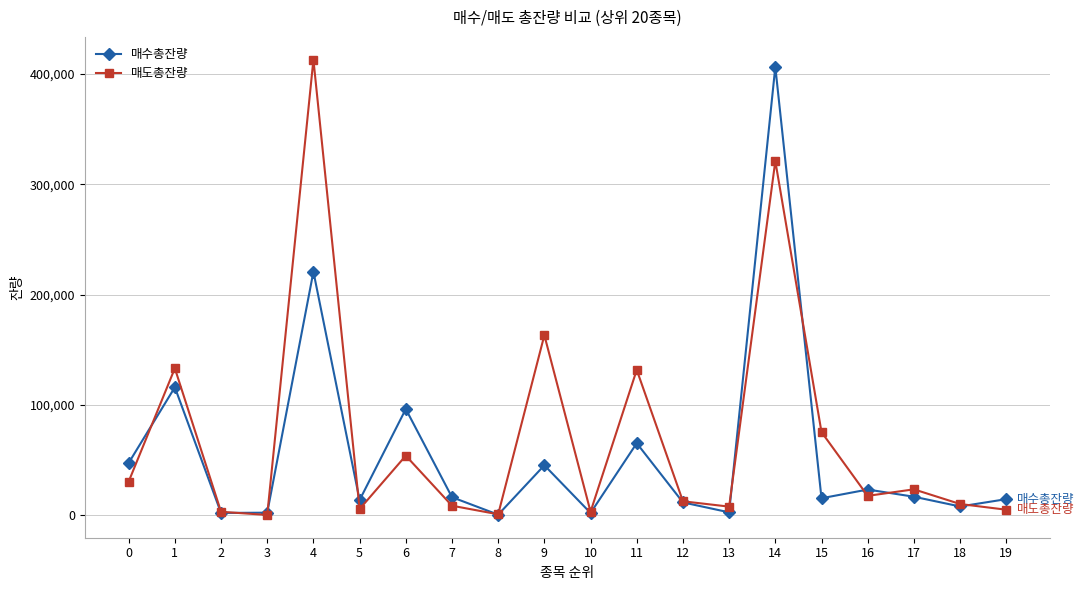

What is the maximum value for 매도총잔량?

412940